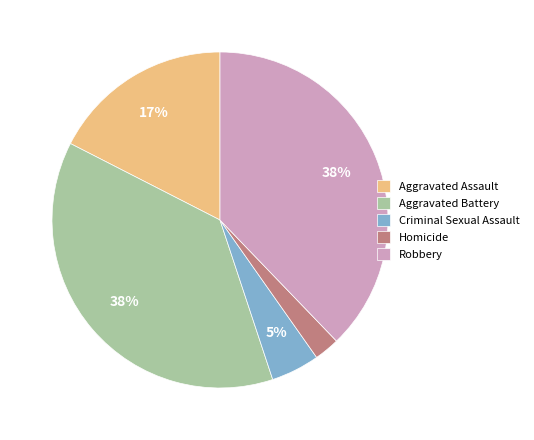

To the nearest percent, what is the combined percentage of Homicide and Criminal Sexual Assault?

7%